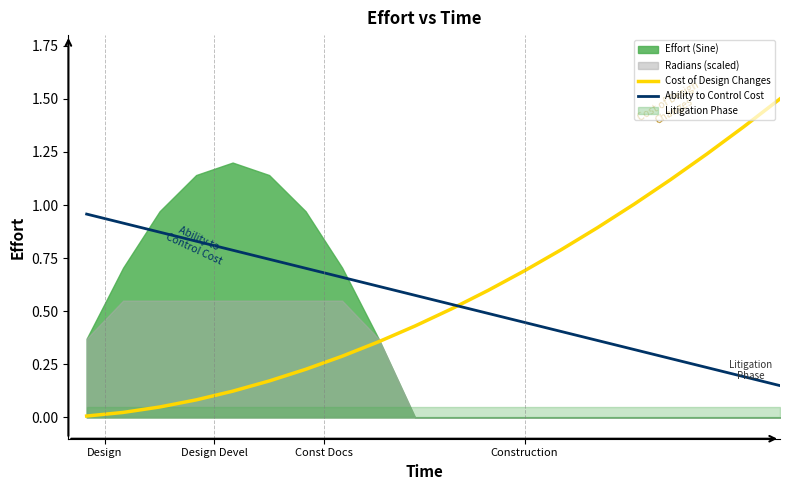

True or false: Ability to Control Cost and Cost of Design Changes cross at least once.

True